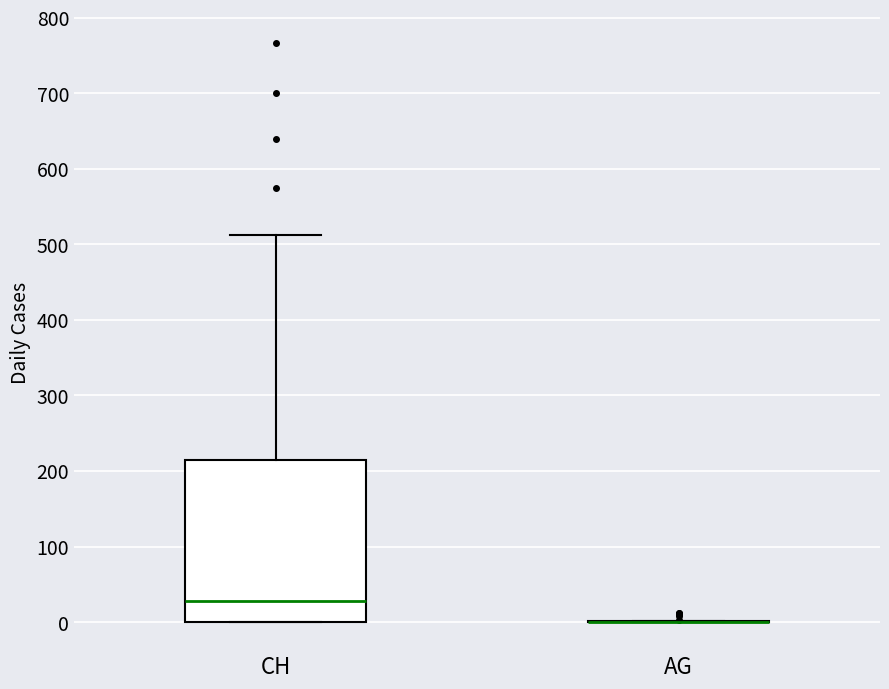

Where is the lower edge of the box for CH on the y-axis? The values are not printed on the chart, so give them approximately, as read against the axis.

0